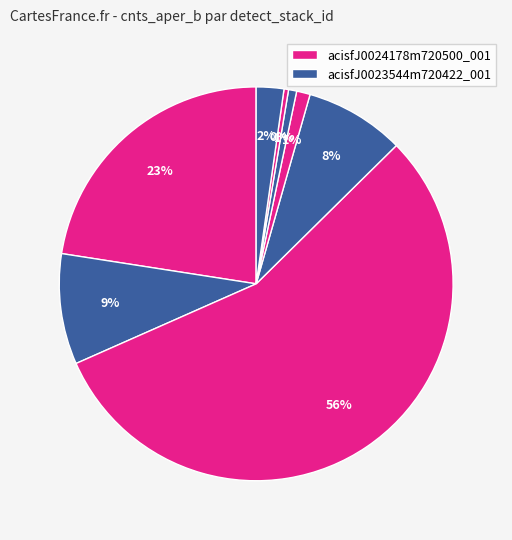

Count the number of slices in the pie.

8